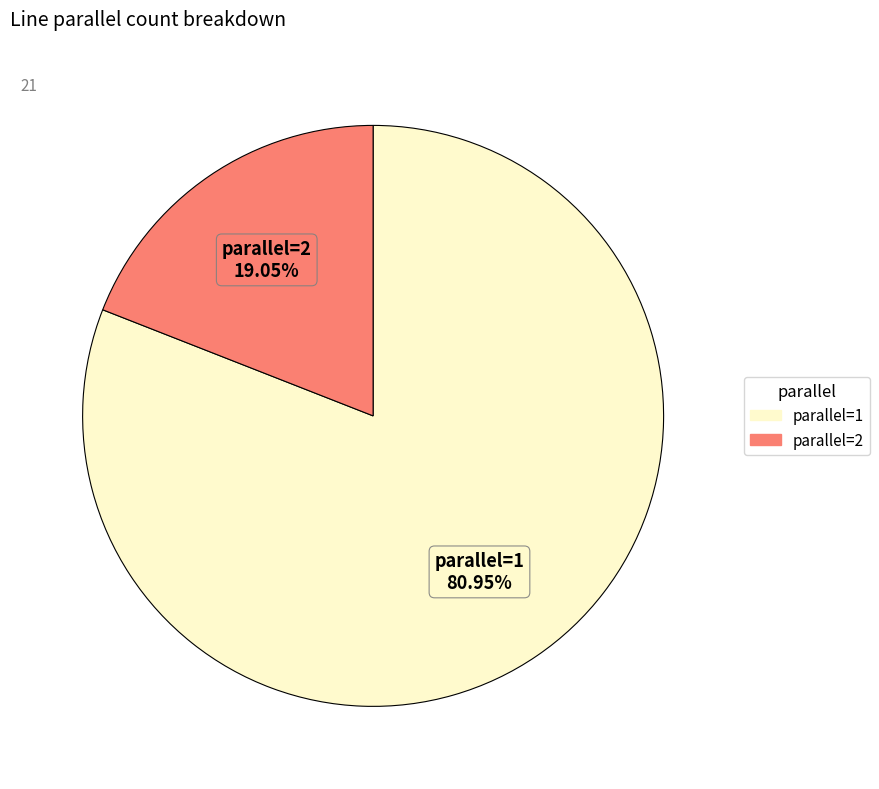

To the nearest percent, what is the difference between the largest and smallest slice percentages?

62%